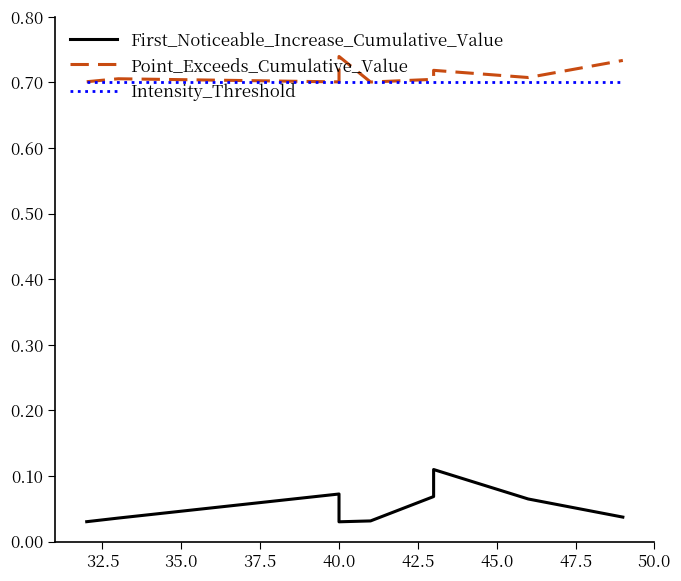

In First_Noticeable_Increase_Cumulative_Value, how many points are higher than both neighbors (excluding endpoints)?

2